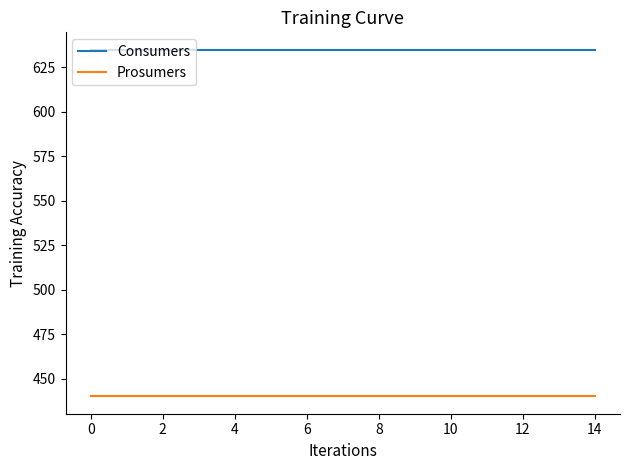

True or false: Prosumers and Consumers intersect in this chart.

False